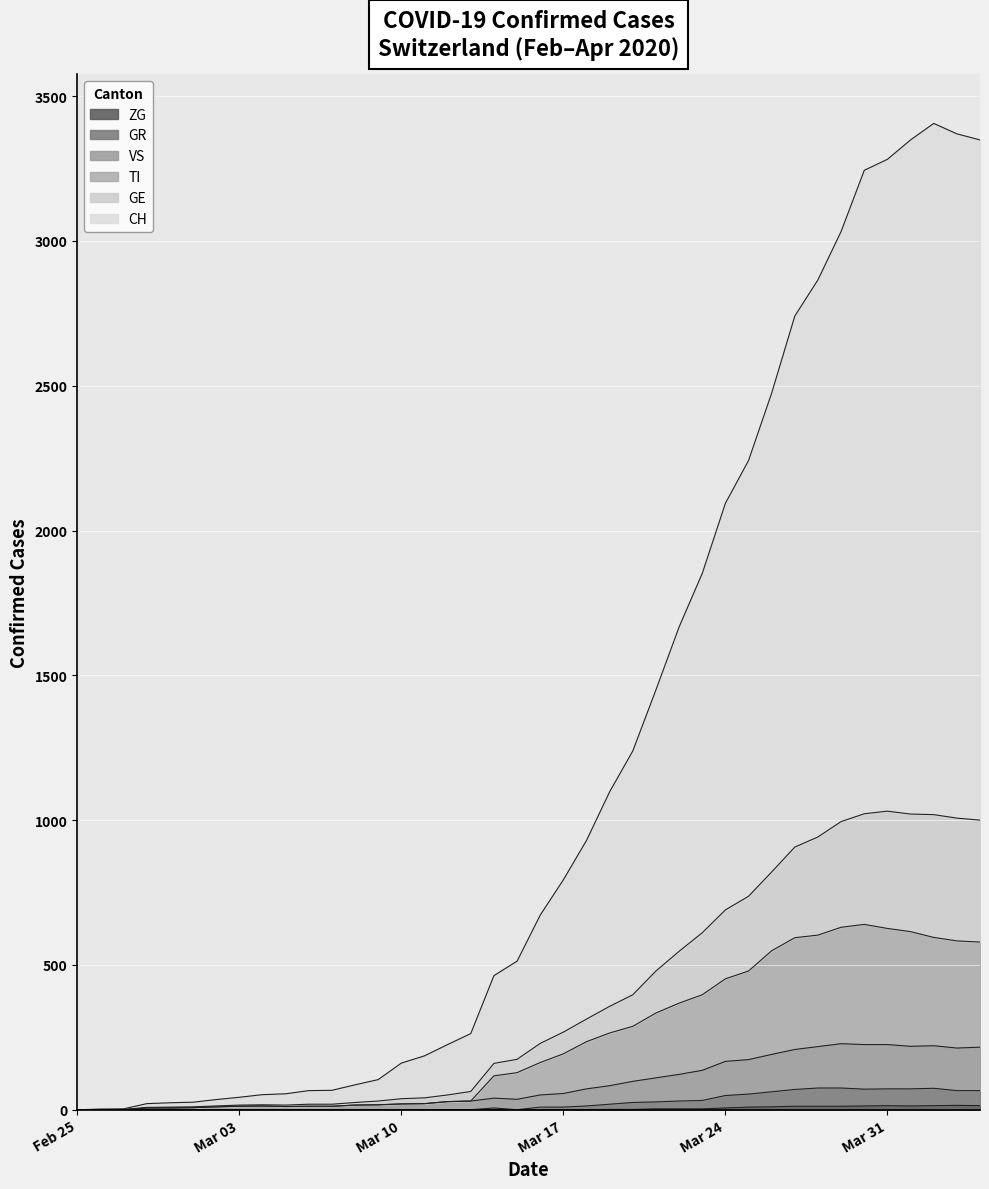

At how many categories does at least one series exceed 484?

21